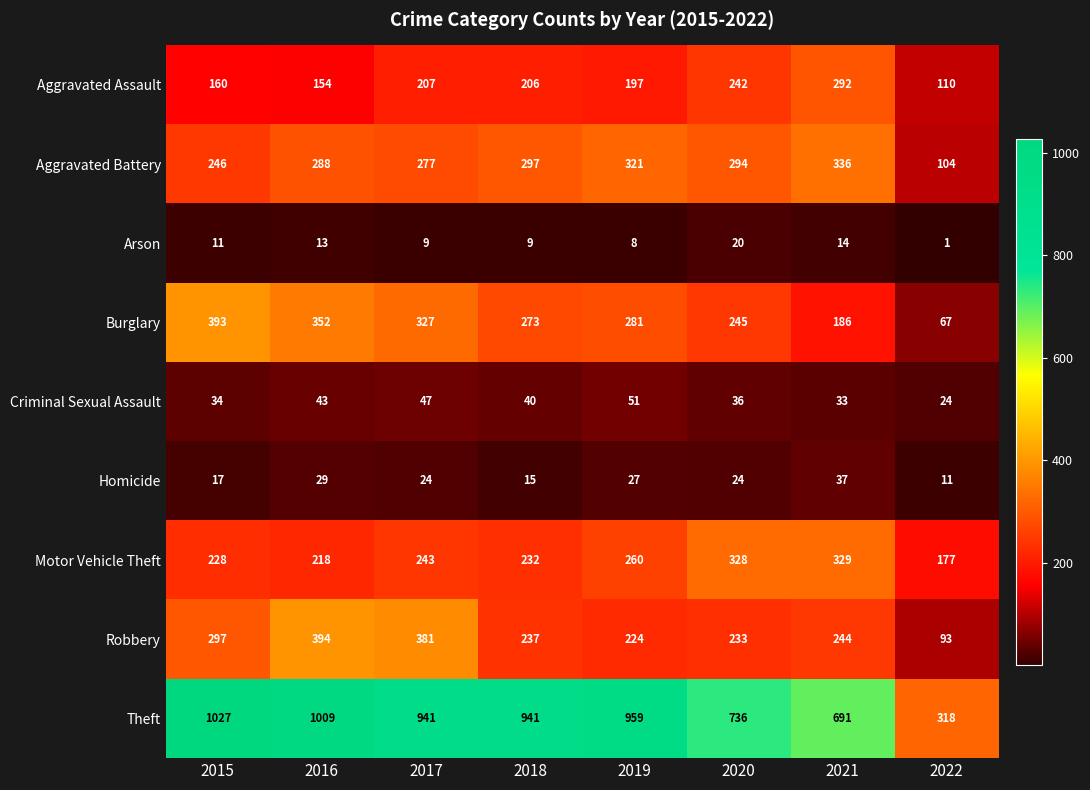

List the series in order of their peak value, highest first.

Theft, Robbery, Burglary, Aggravated Battery, Motor Vehicle Theft, Aggravated Assault, Criminal Sexual Assault, Homicide, Arson